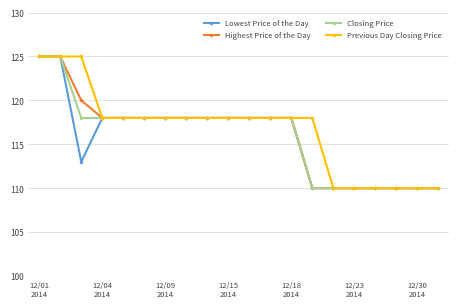

What is the maximum value shown in the chart?

125